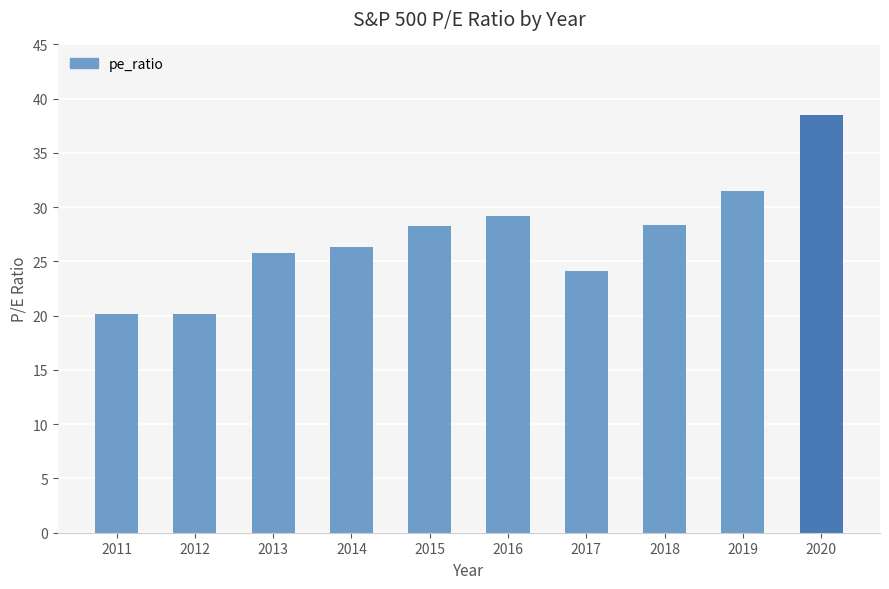

What is the approximate value at 2014?

26.3